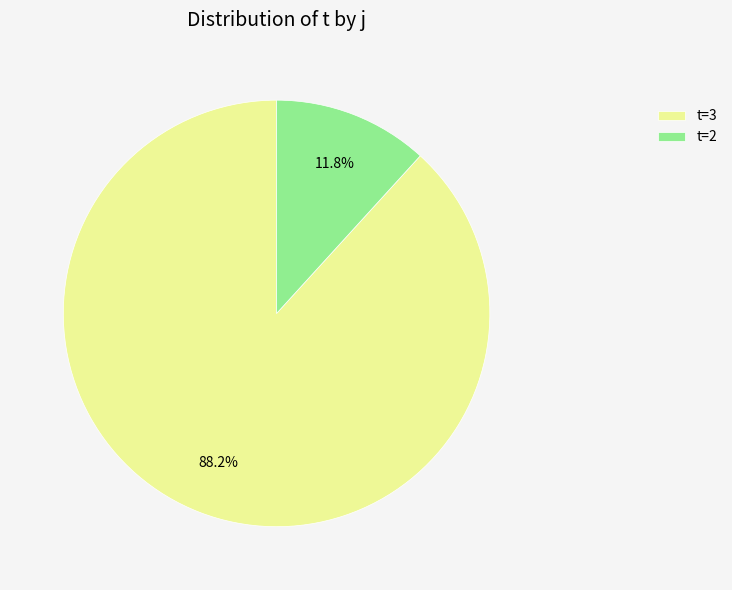

What is the largest slice in the pie chart?

t=3